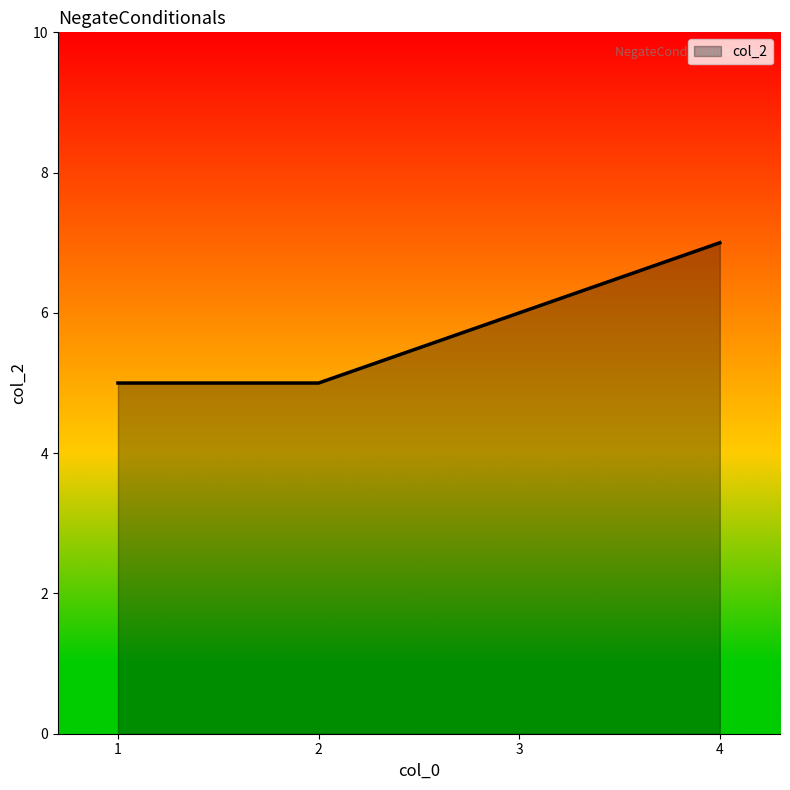

Reading left to right, transcribe all the data shown in this chart.

1=5	2=5	3=6	4=7